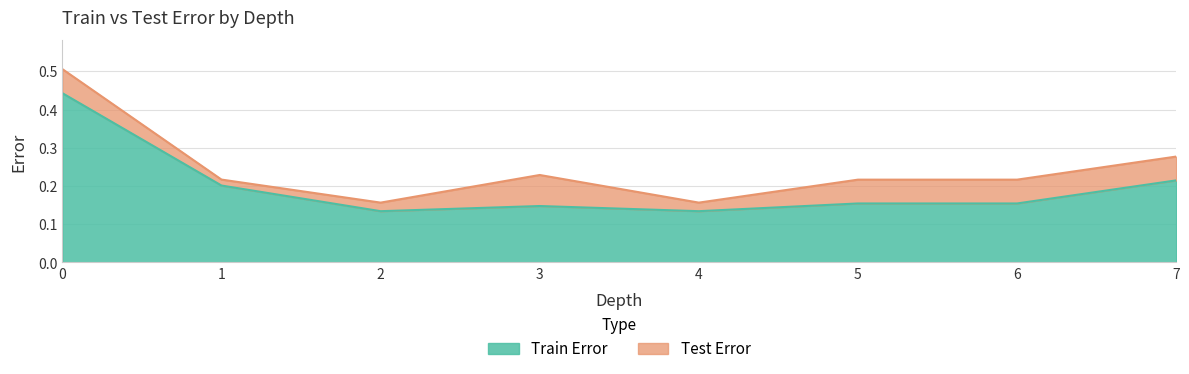

Rank the series at 5 from highest to lowest value.

Test Error, Train Error